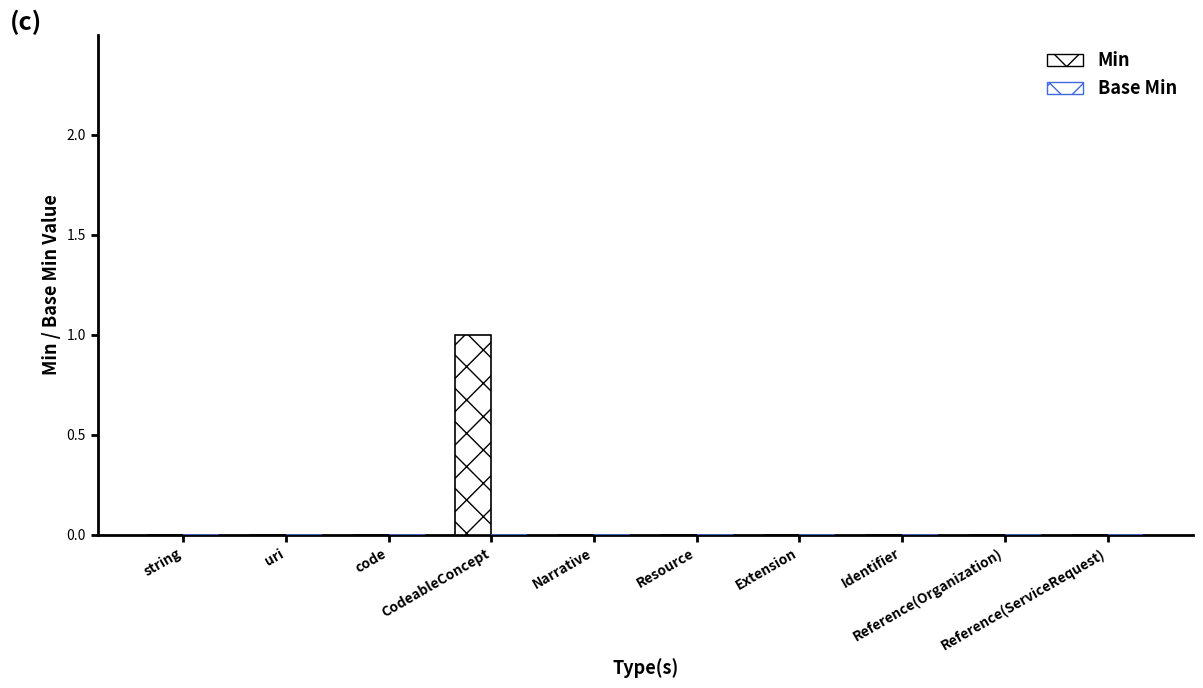

What position from the right is Extension?

4